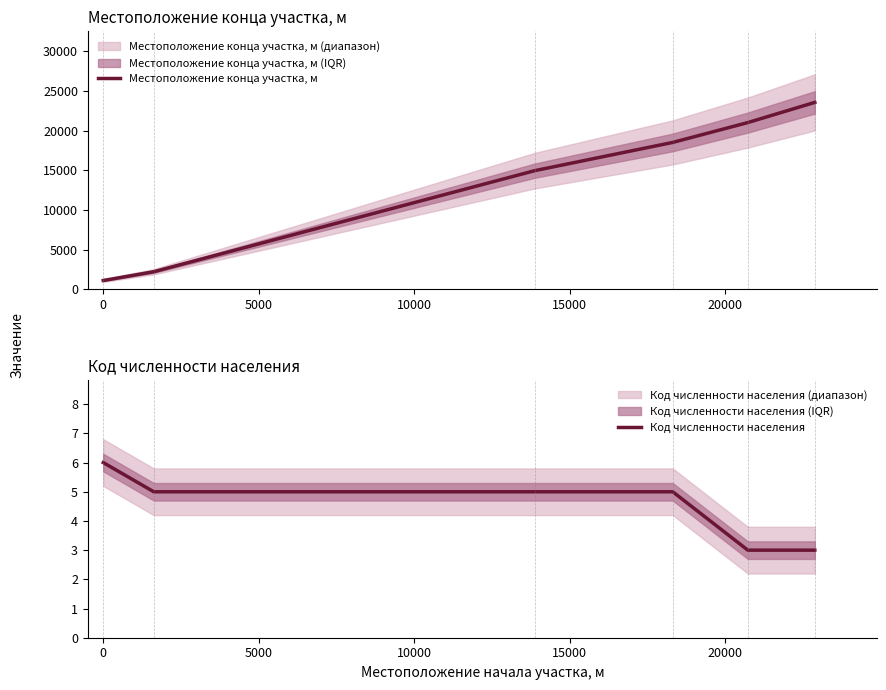

What is the highest value of the Местоположение конца участка, м series?

23540